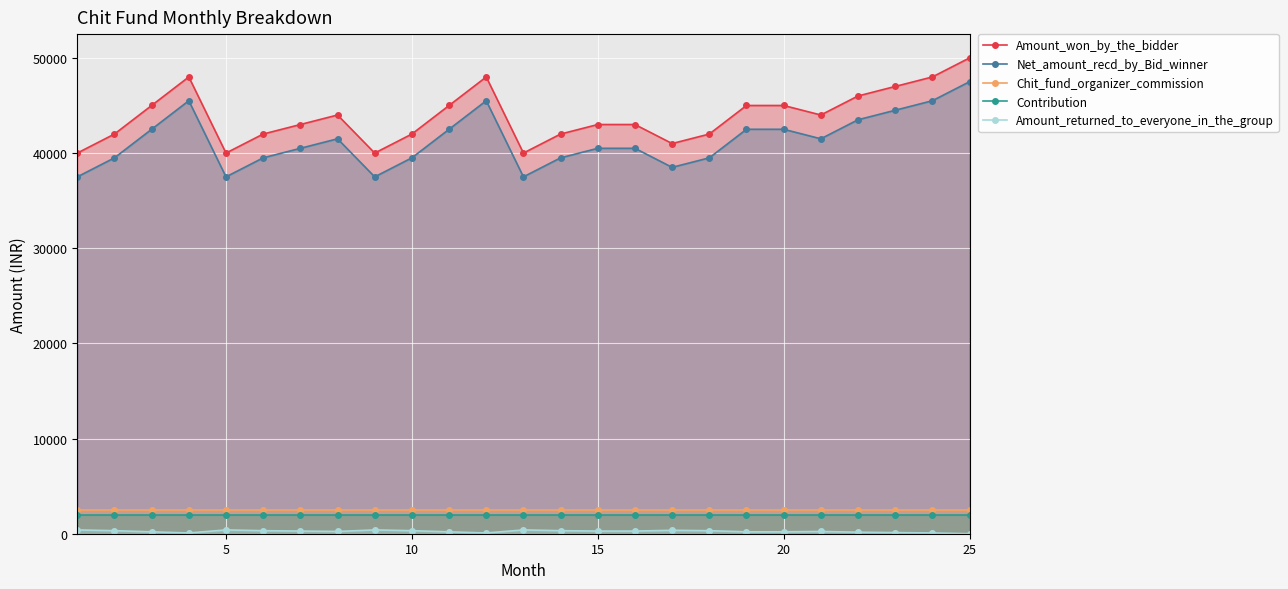

What is the highest value of the Contribution series?

2000